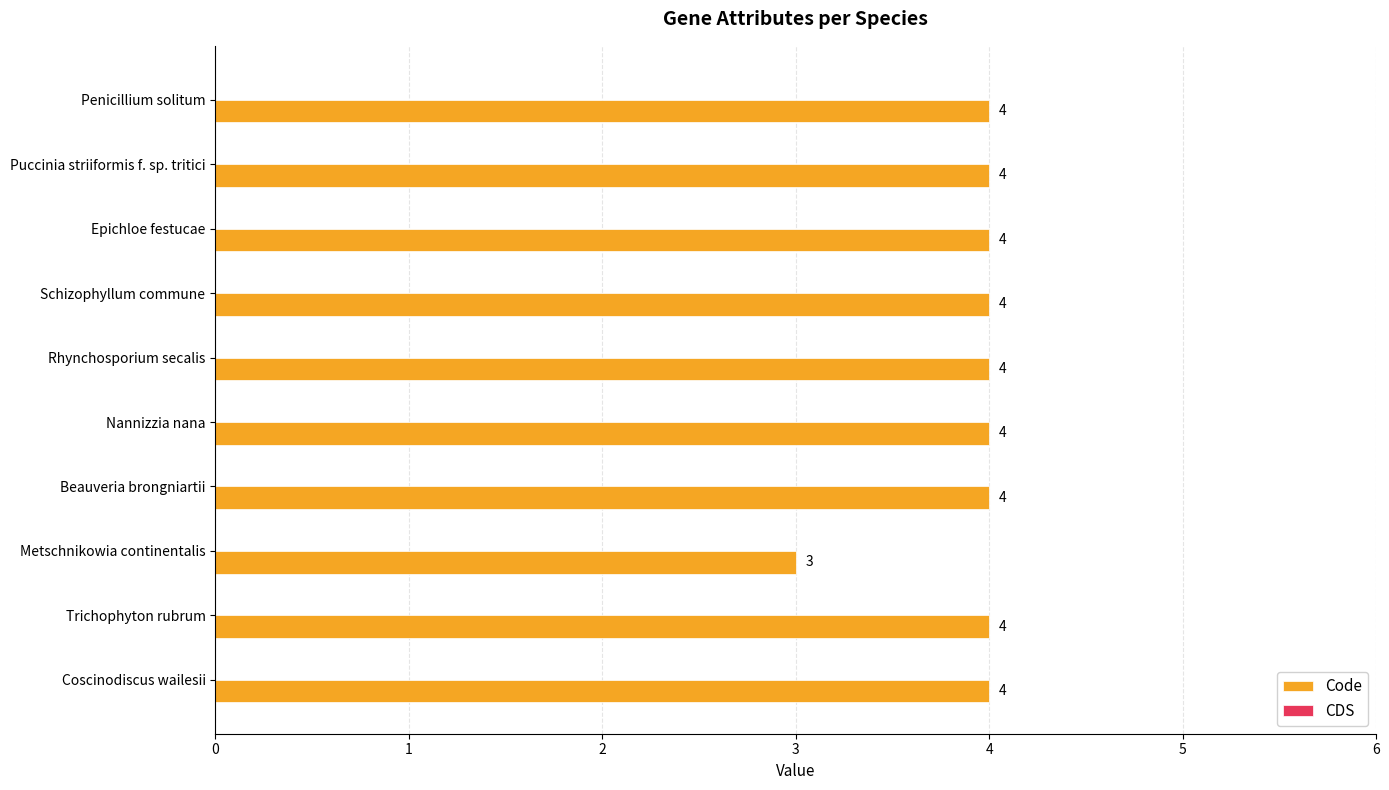

The value at Beauveria brongniartii is 4. True or false?

True